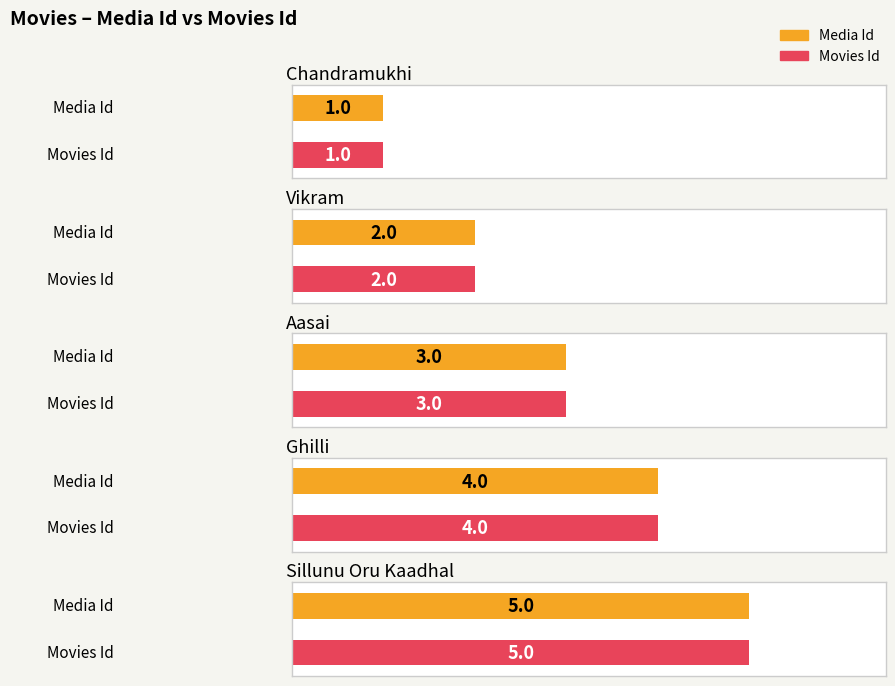

Rank the series at Media Id from lowest to highest value.

Chandramukhi, Vikram, Aasai, Ghilli, Sillunu Oru Kaadhal